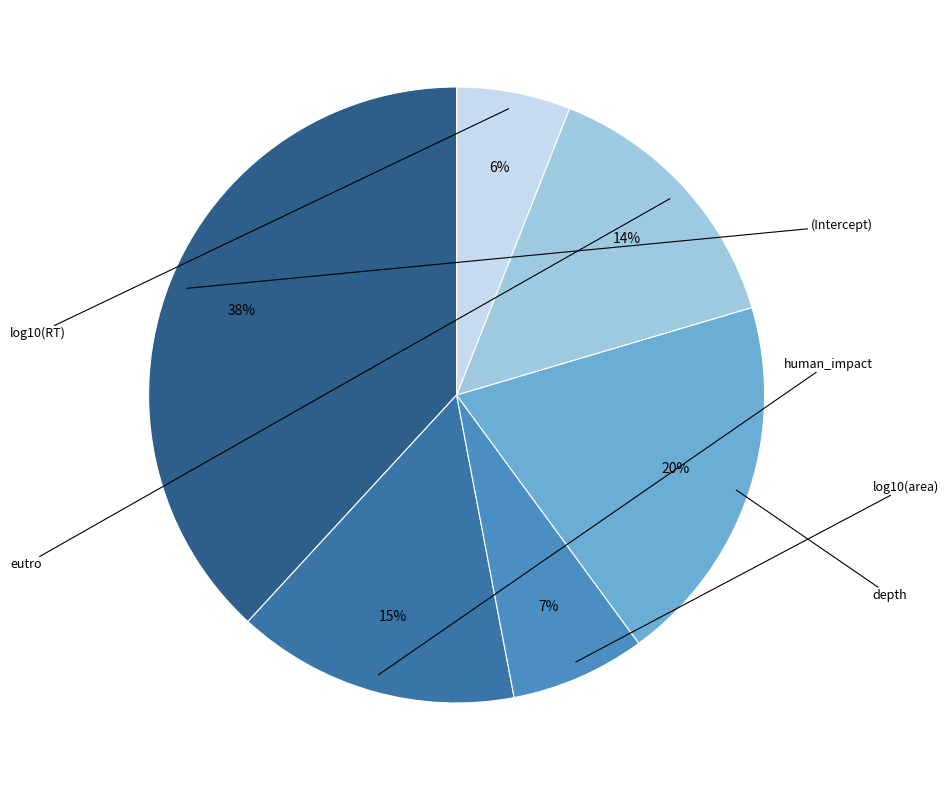

The log10(area) slice represents 7% of the pie. True or false?

True